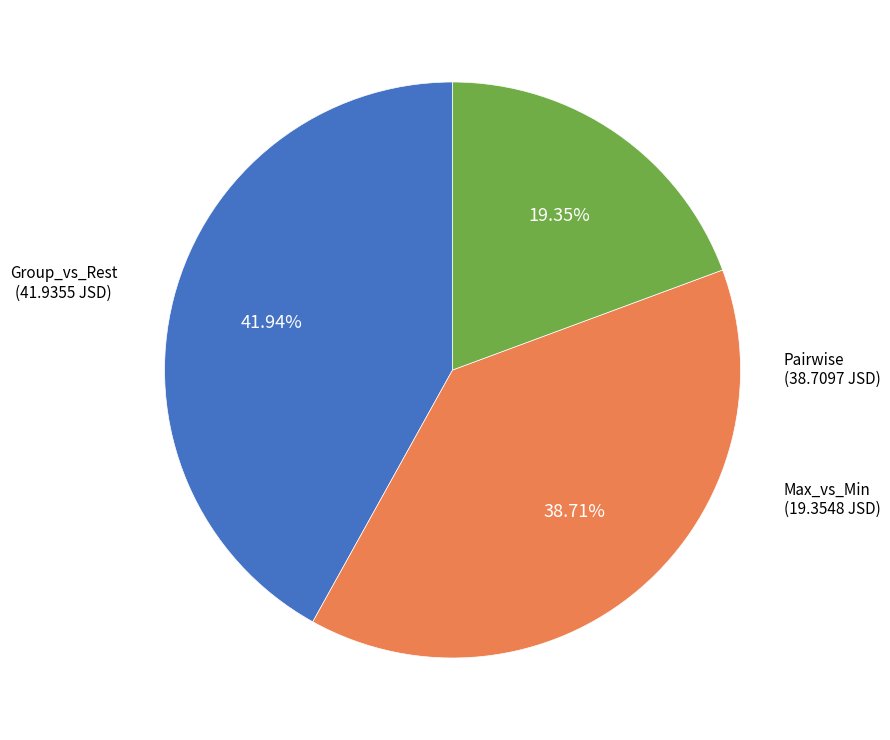

Is there a majority slice in this chart?

No